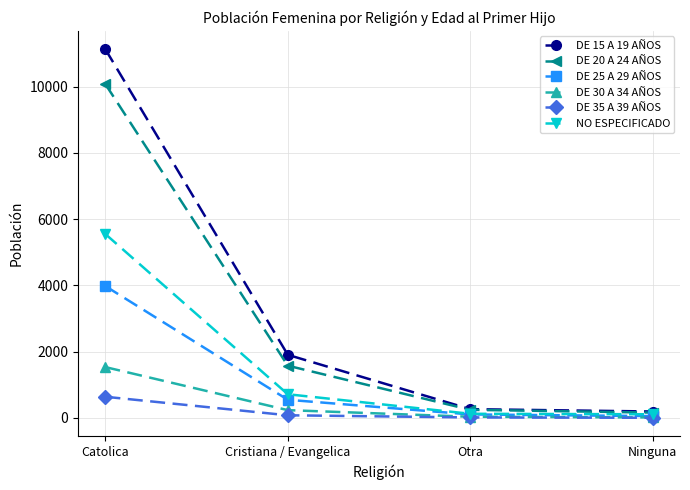

Which series has the largest range (max minus min)?

DE 15 A 19 AÑOS